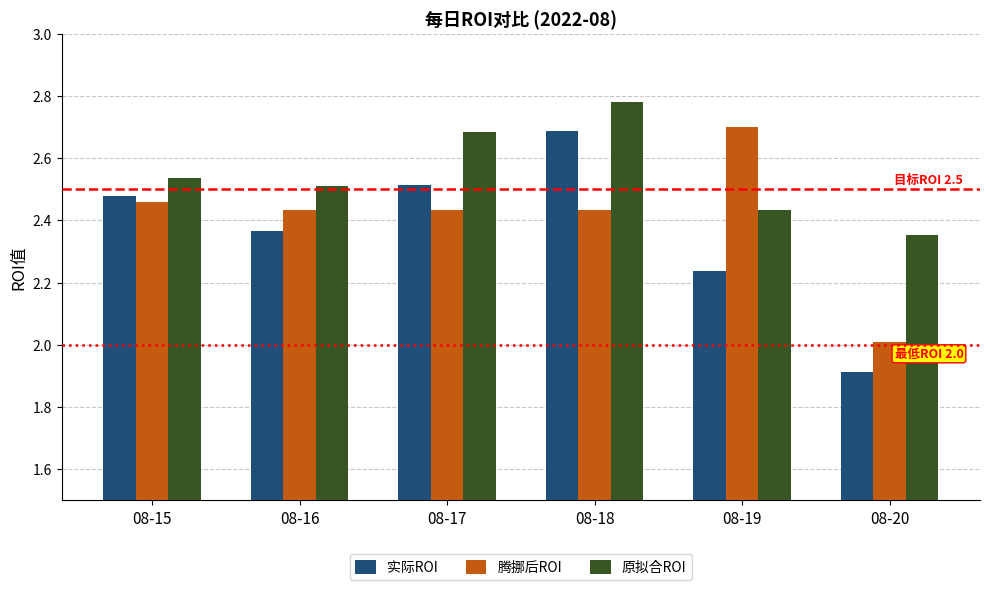

What is the difference between the maximum and second lowest values in the 腾挪后ROI series?

0.3